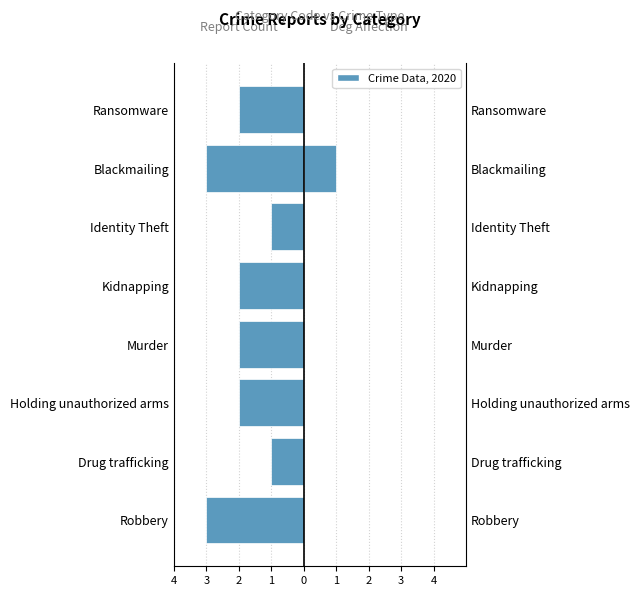

Are the bars grouped side by side (vs. stacked)?

Yes